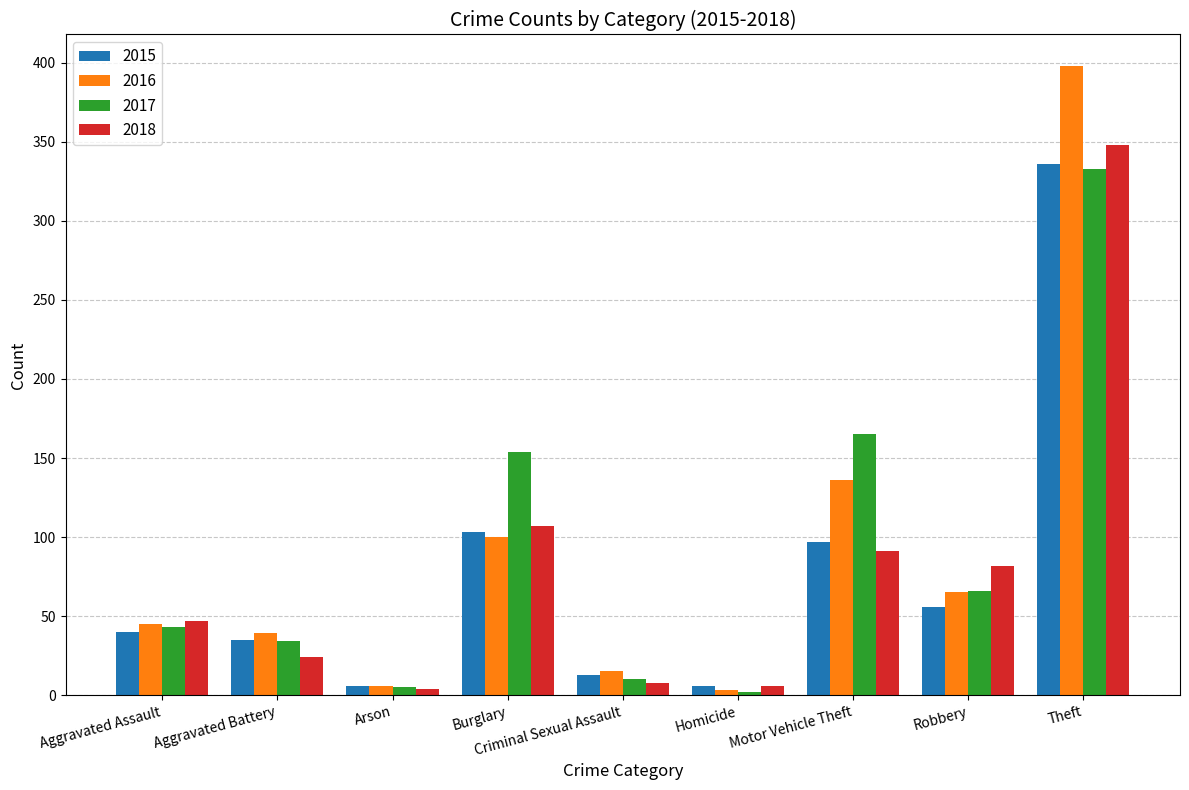

What is the difference between the maximum and minimum values in the 2016 series?

395